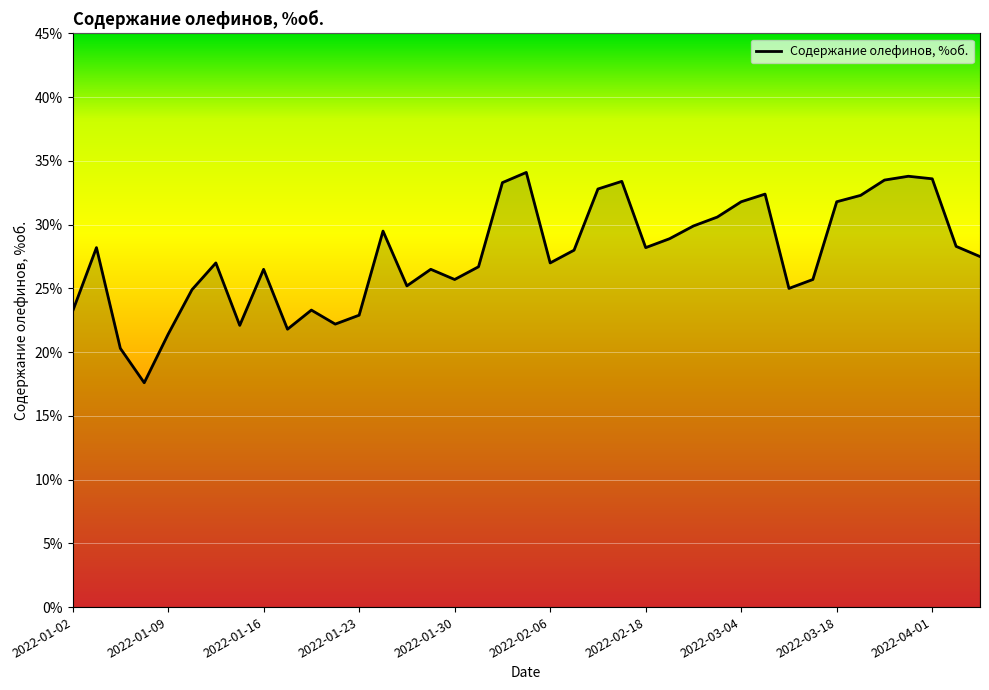

What is the greatest value displayed?

34.1